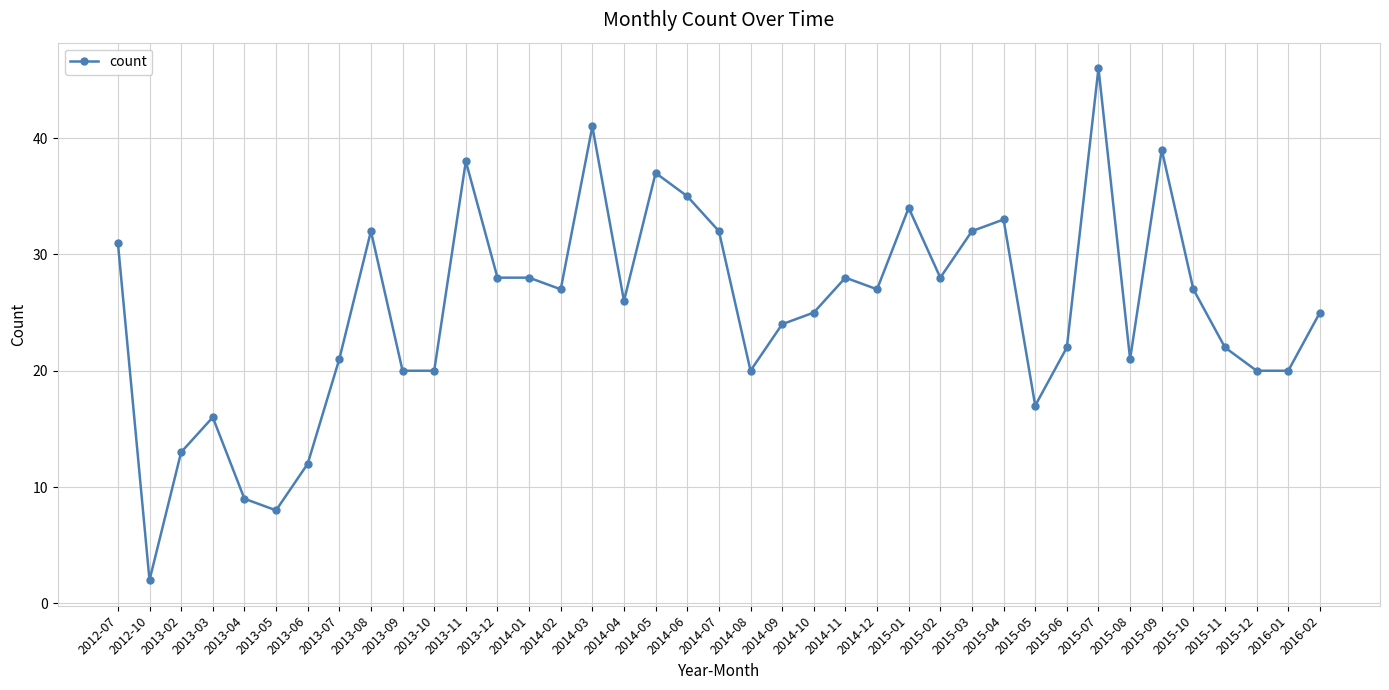

At which label does the data first exceed 26?

2012-07